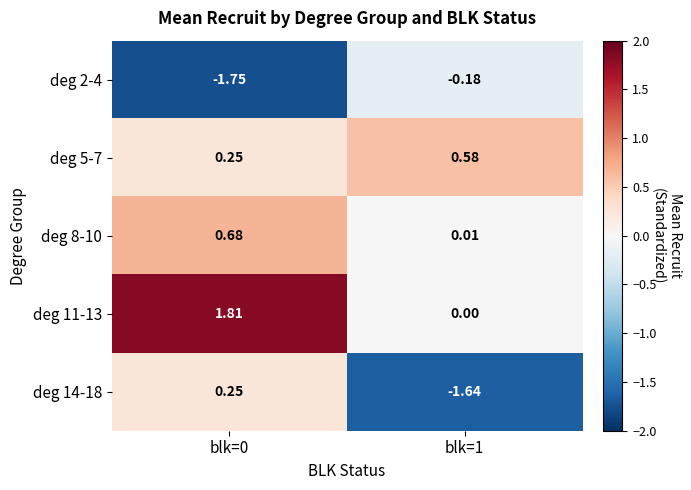

Is the value of deg 8-10 at blk=1 greater than the value of deg 2-4 at blk=0?

Yes